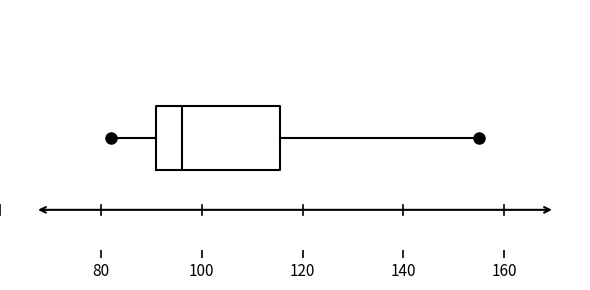

Transcribe this box plot: give where the median line is, the range the box spans, and where the two whiskers end, as read against the x-axis. The values are not printed on the chart, so give them approximately, as read against the axis.

median 96, box 92 to 116, whiskers 82 to 156